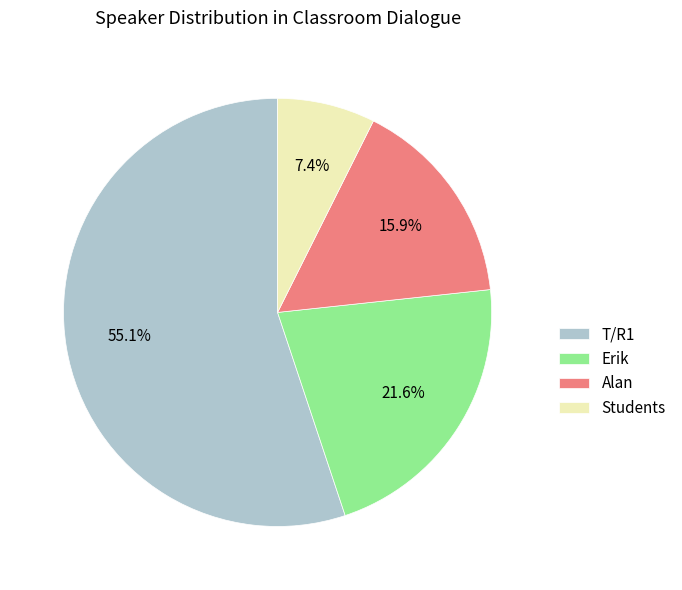

Count the number of slices in the pie.

4